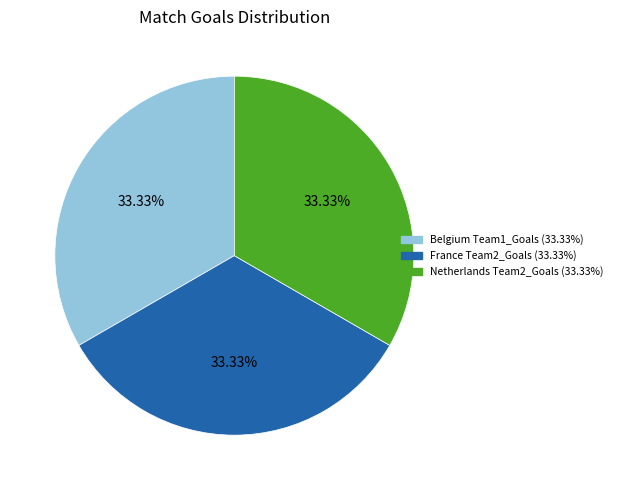

How many segments does this pie chart have?

3